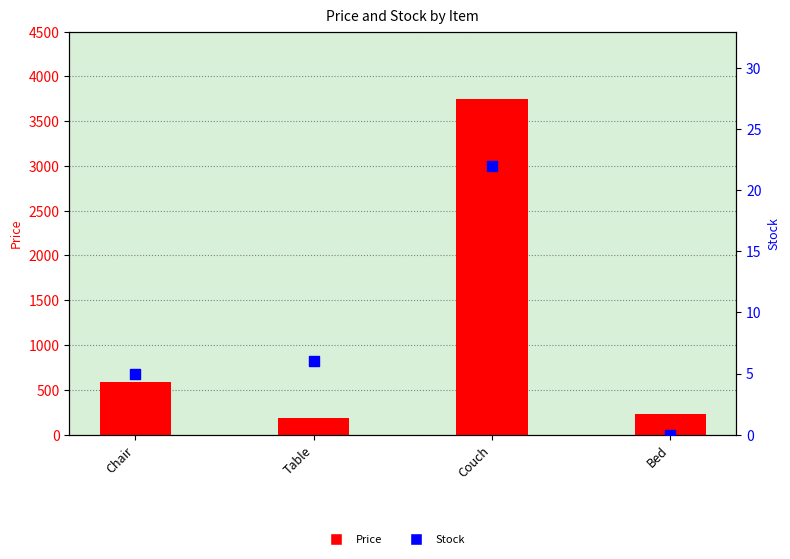

What are all the series names shown in the legend?

Price, Stock